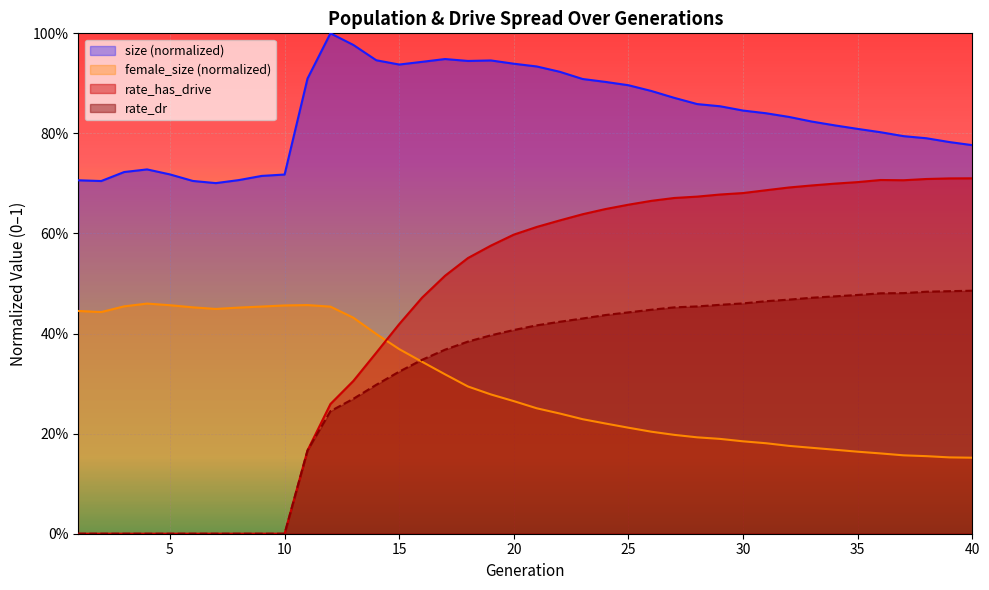

How many lines are shown in the chart?

4